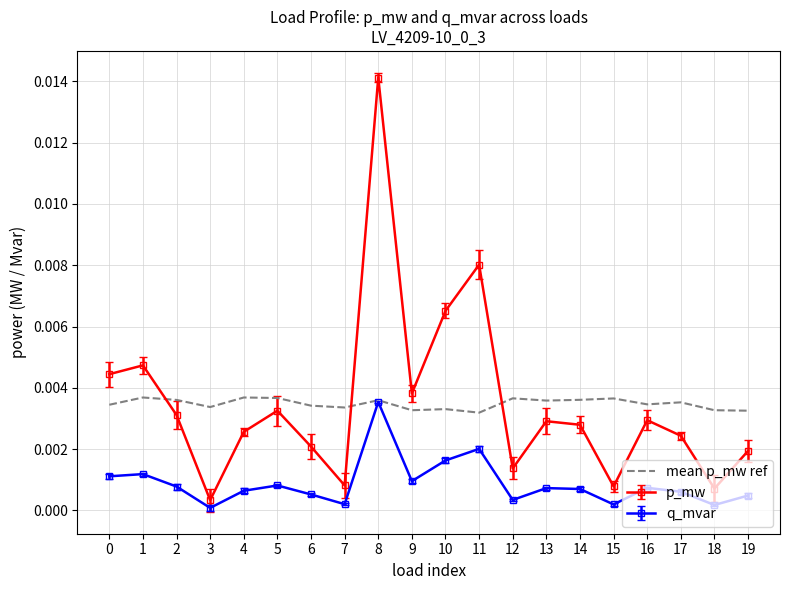

Count the number of data series in this chart.

3